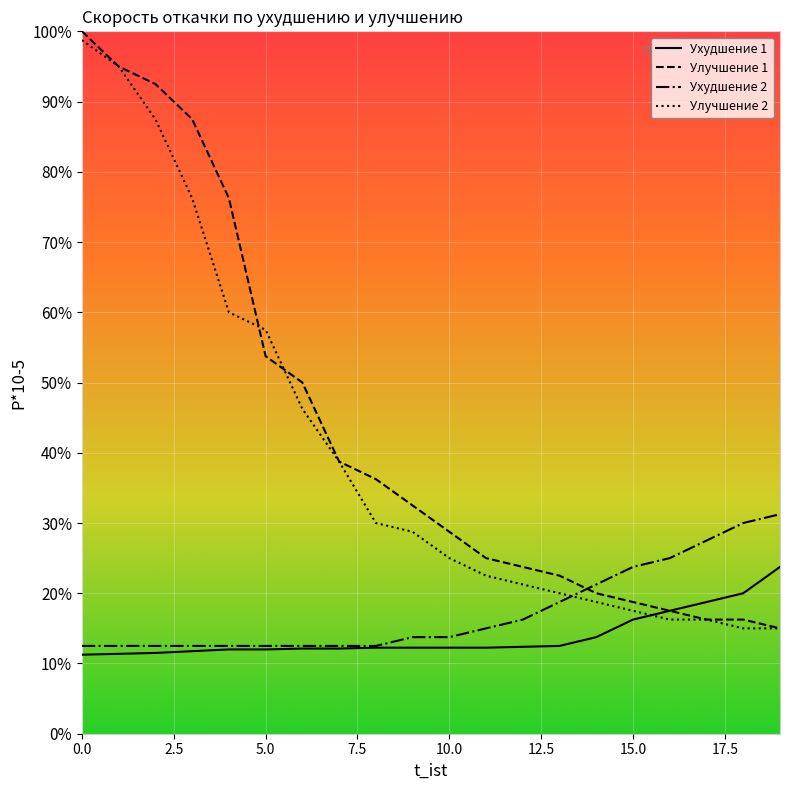

At which label does Ухудшение 1 reach its peak?

19